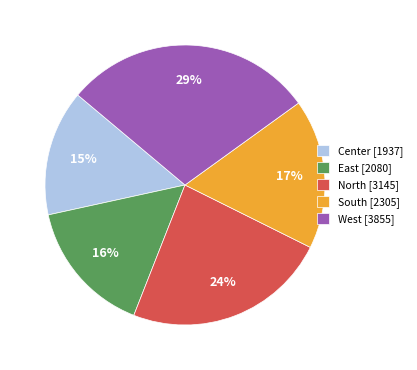

Rank the categories by value from highest to lowest.

West, North, South, East, Center